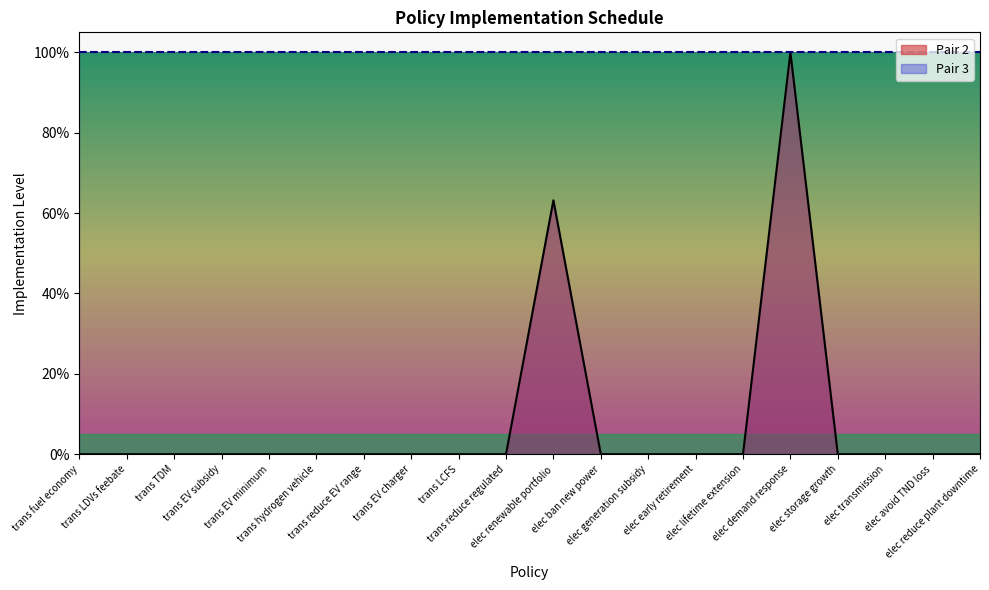

At which category does the chart reach its minimum across all series?

trans fuel economy